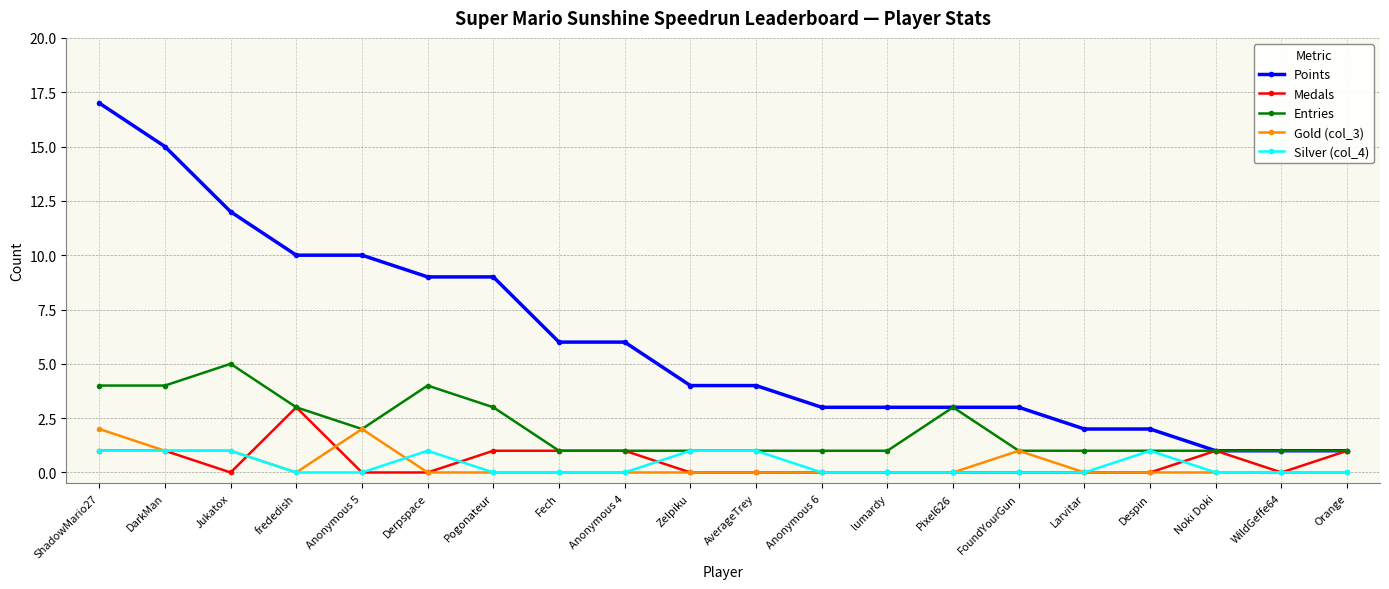

What are all the series names shown in the legend?

Points, Medals, Entries, Gold (col_3), Silver (col_4)